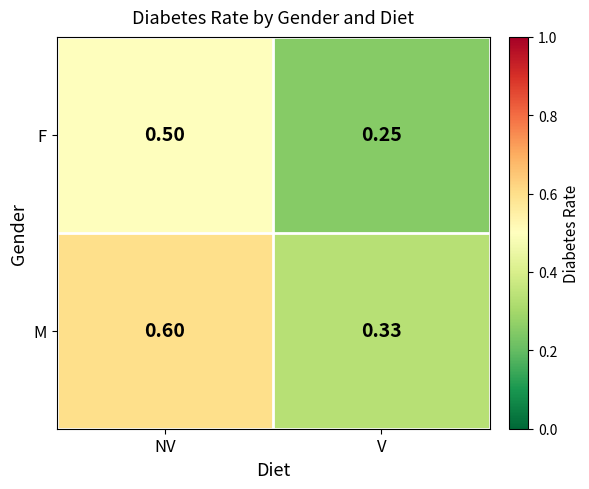

Rank the categories by M value from highest to lowest.

NV, V